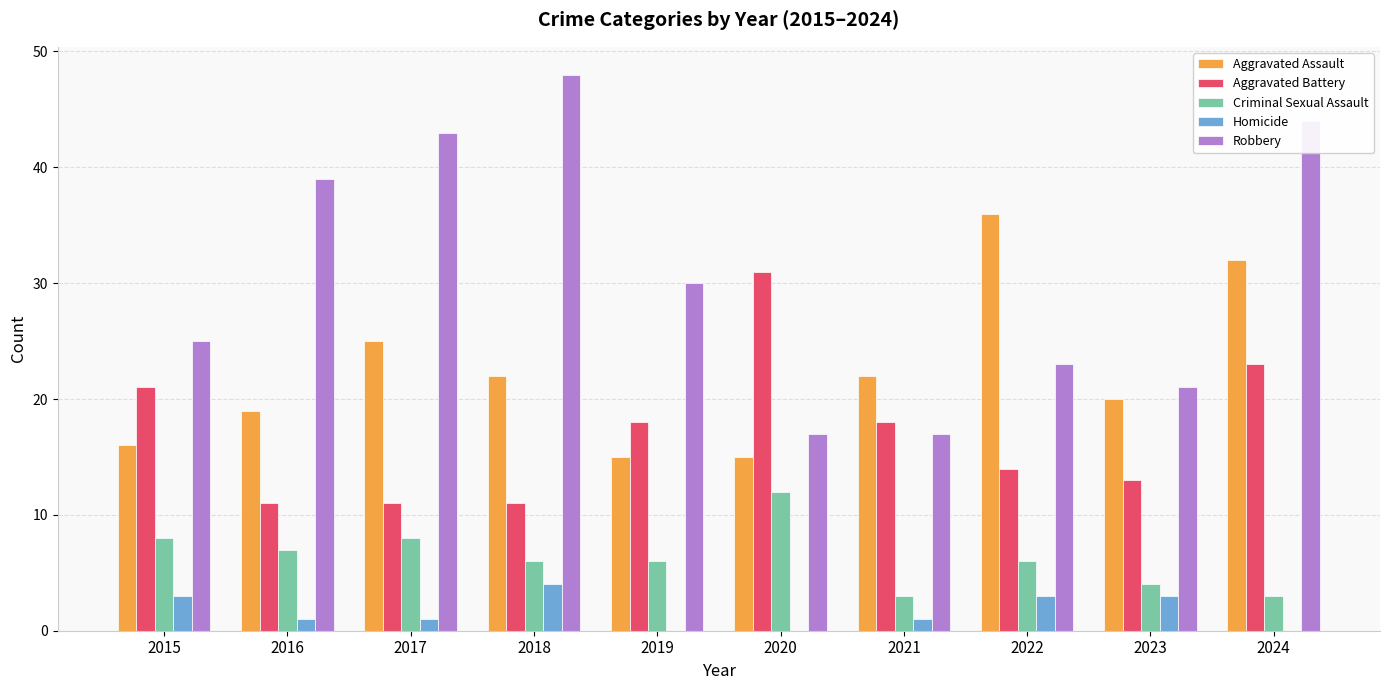

Which series has the largest total across all categories?

Robbery